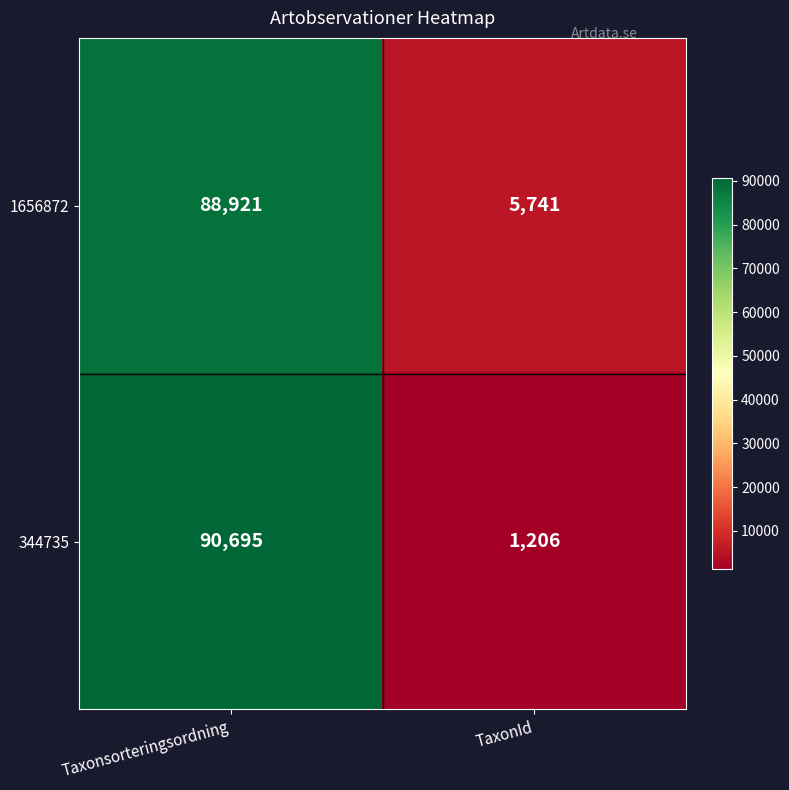

Which series has the widest spread of values?

344735